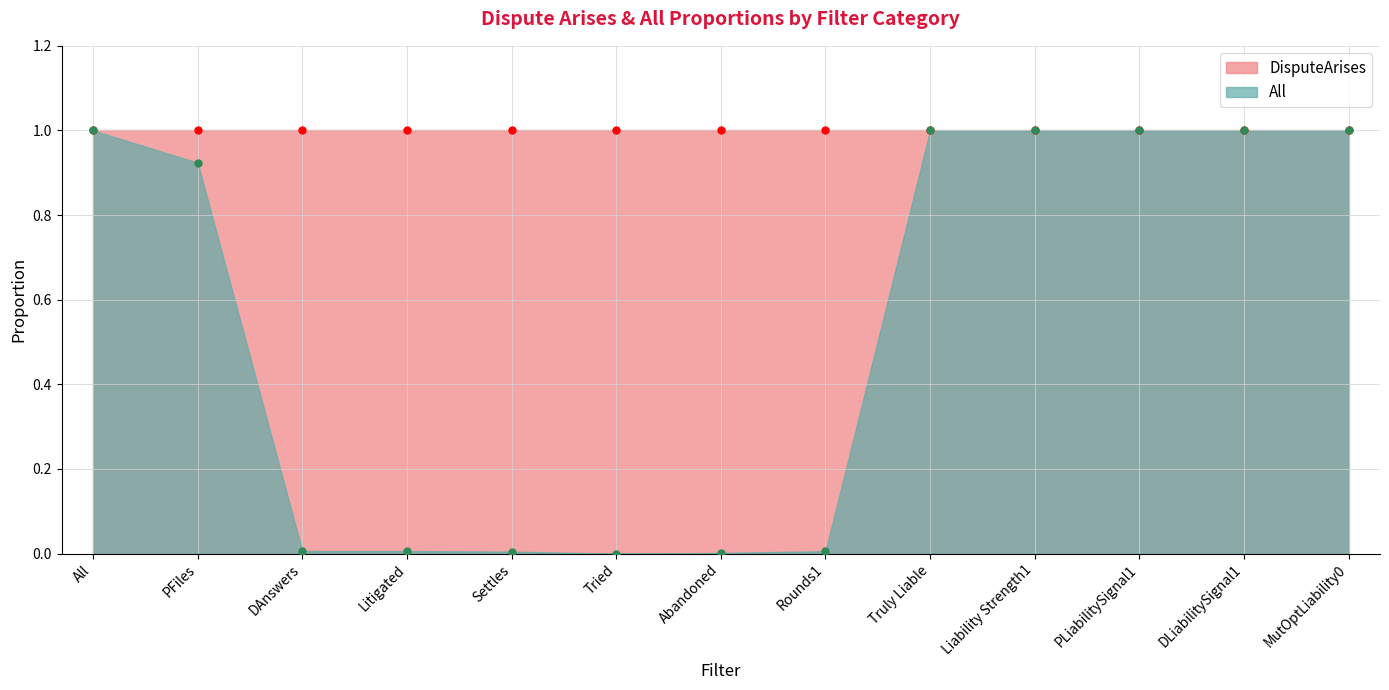

Is it true that the value at All is 1.0?

True